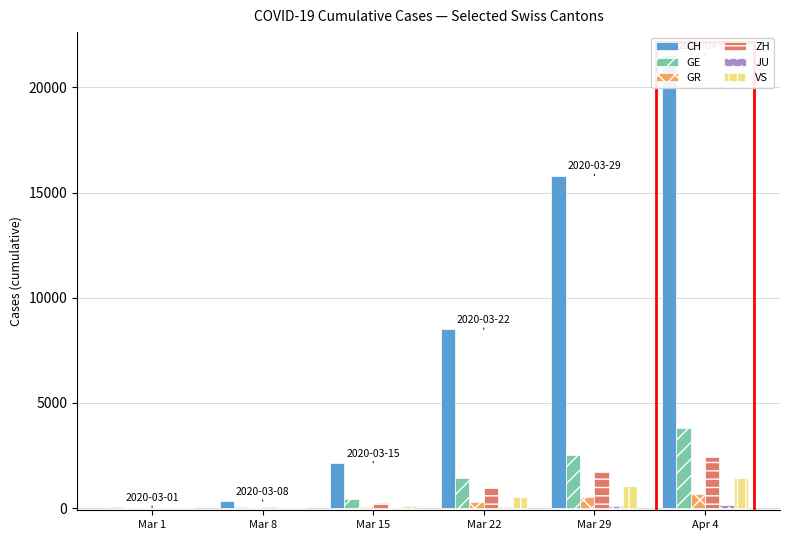

How many bars are there in total?

36